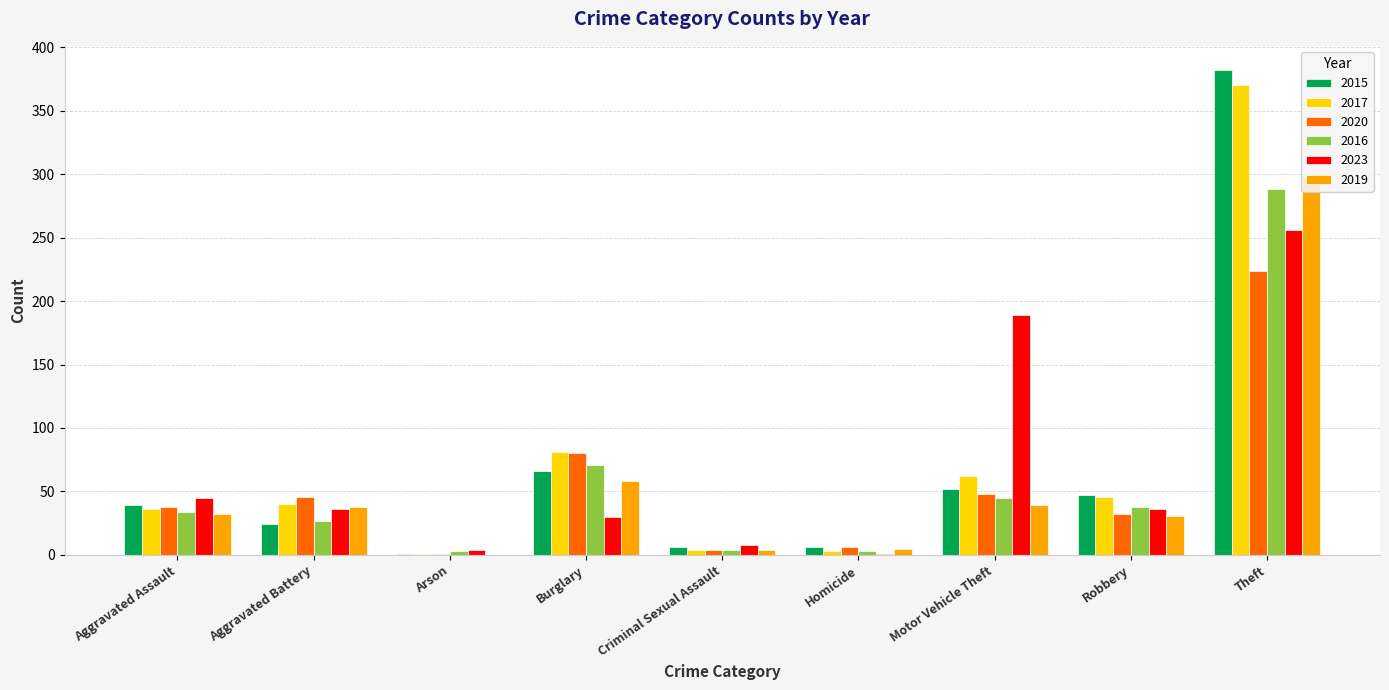

List the labels in order of 2020 value, smallest first.

Arson, Criminal Sexual Assault, Homicide, Robbery, Aggravated Assault, Aggravated Battery, Motor Vehicle Theft, Burglary, Theft